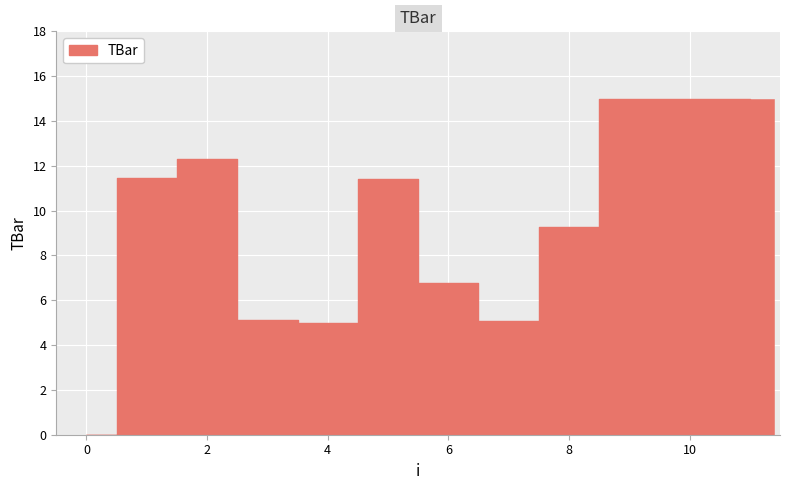

What is the maximum value shown in the chart?

15.0